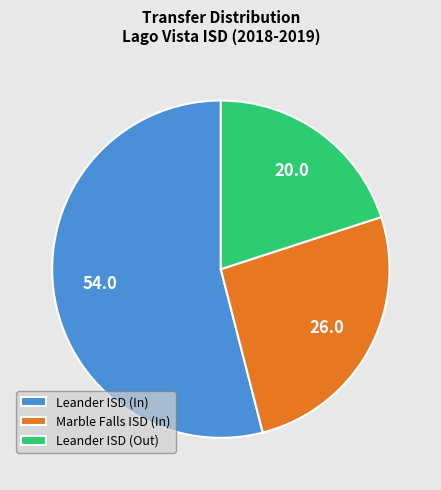

Count the number of slices in the pie.

3